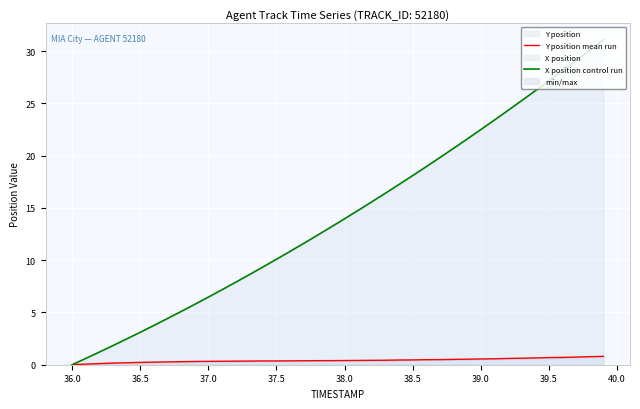

True or false: X position control run has a value of 10.1 at 37.5.

True